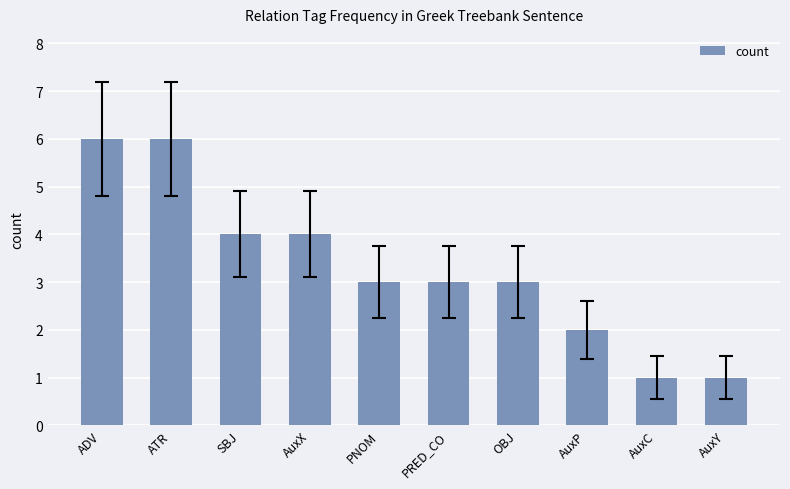

Where does the data first go above 3?

ADV